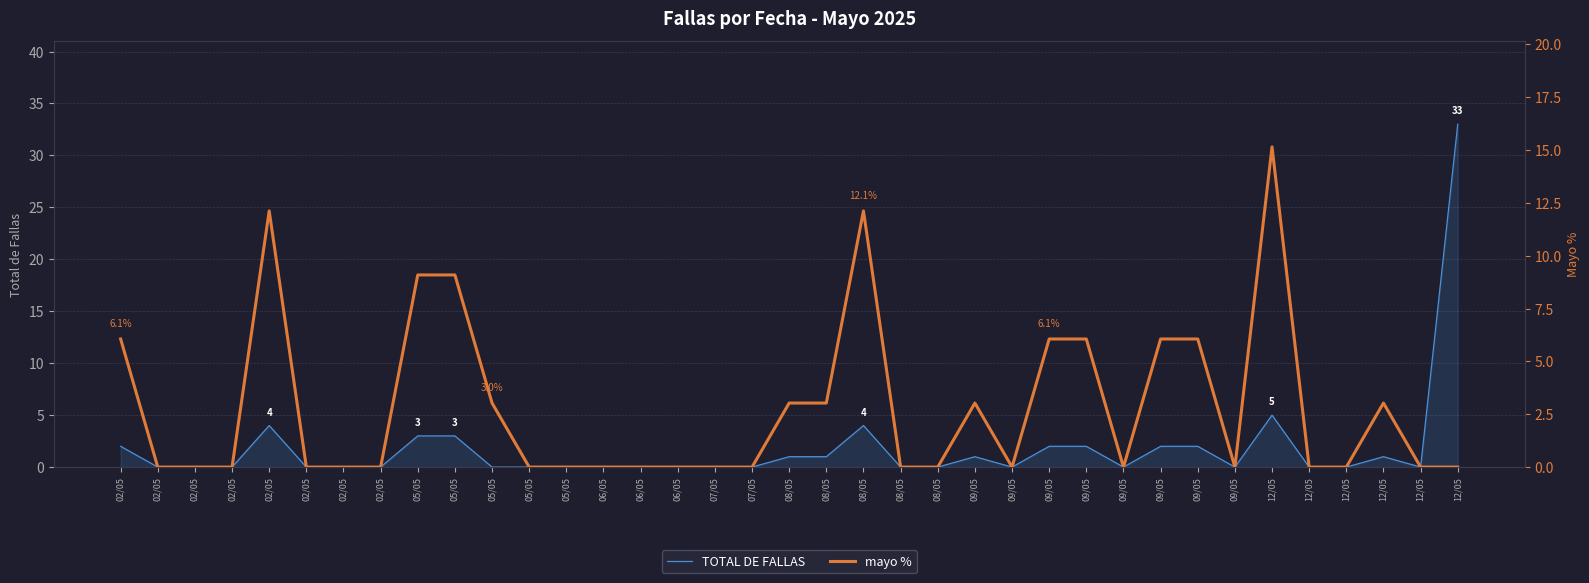

The value of mayo % at 02/05 is -7.7. True or false?

False